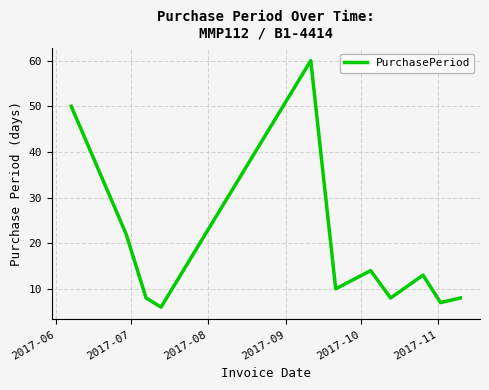

What is the difference between the maximum and minimum values?

54